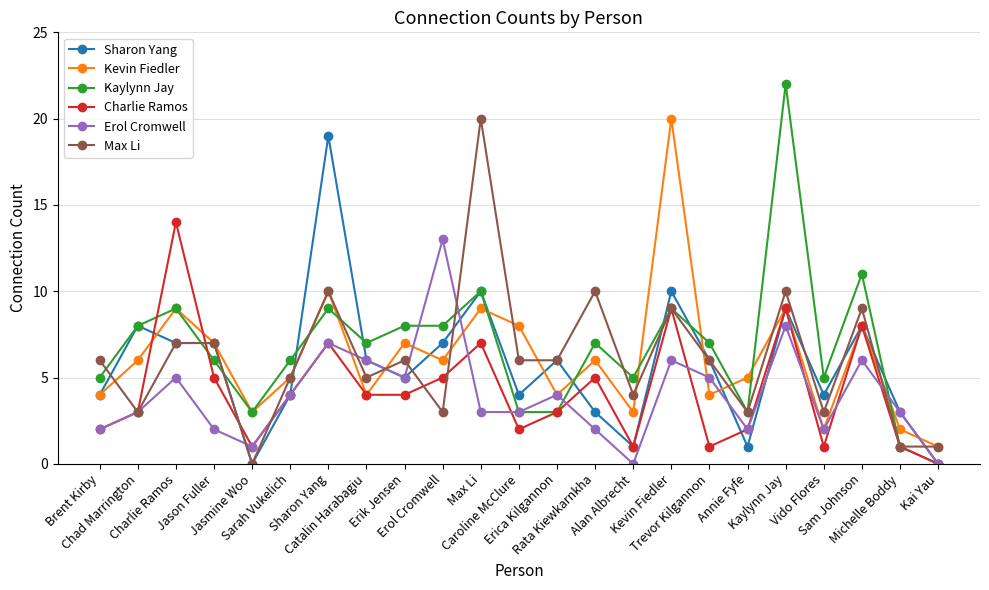

What is the value of the Sharon Yang point at the 13th from the left?

6